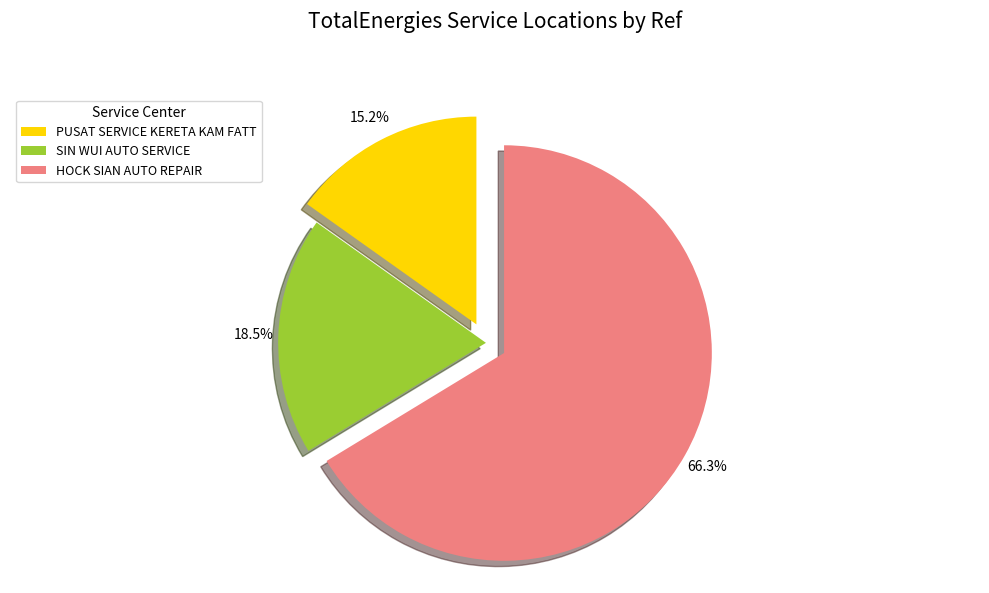

What percentage is the HOCK SIAN AUTO REPAIR slice, to the nearest percent?

66%